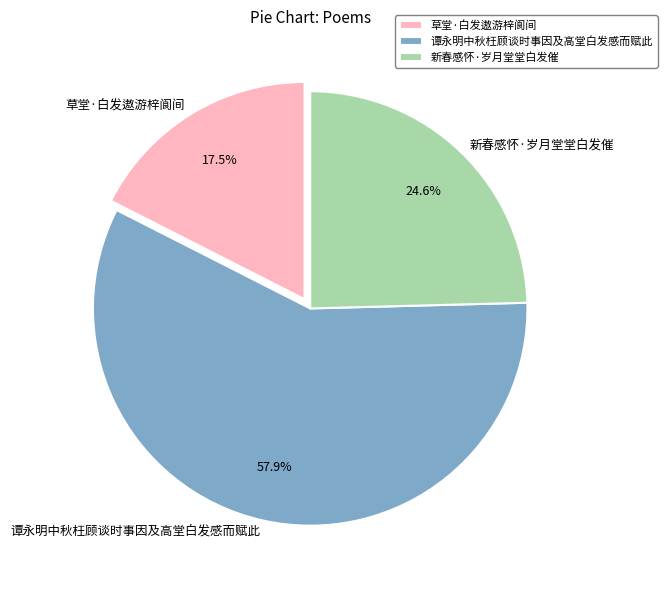

To the nearest percent, what is the difference between the largest and smallest slice percentages?

40%